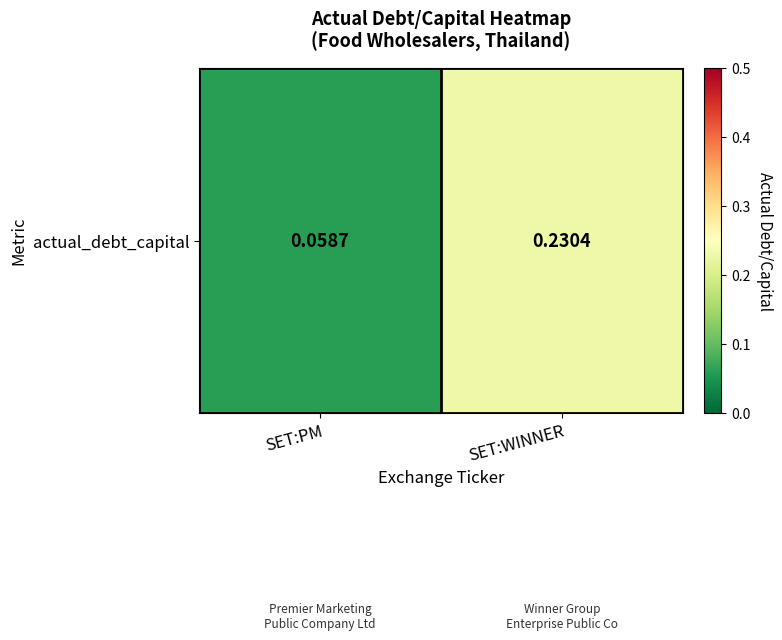

What is the sum of all values?

0.3